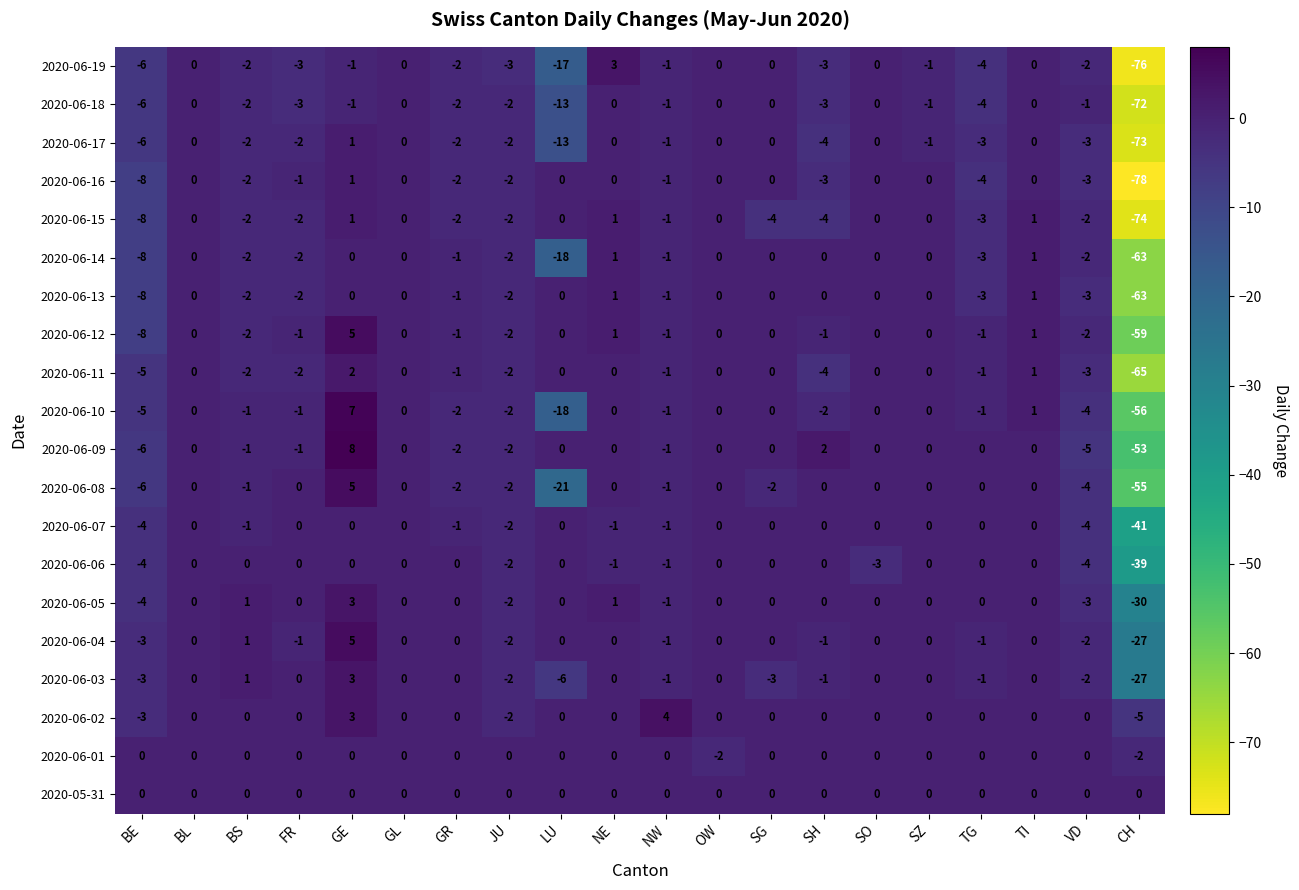

What is the difference between the highest and lowest values at NW?

5